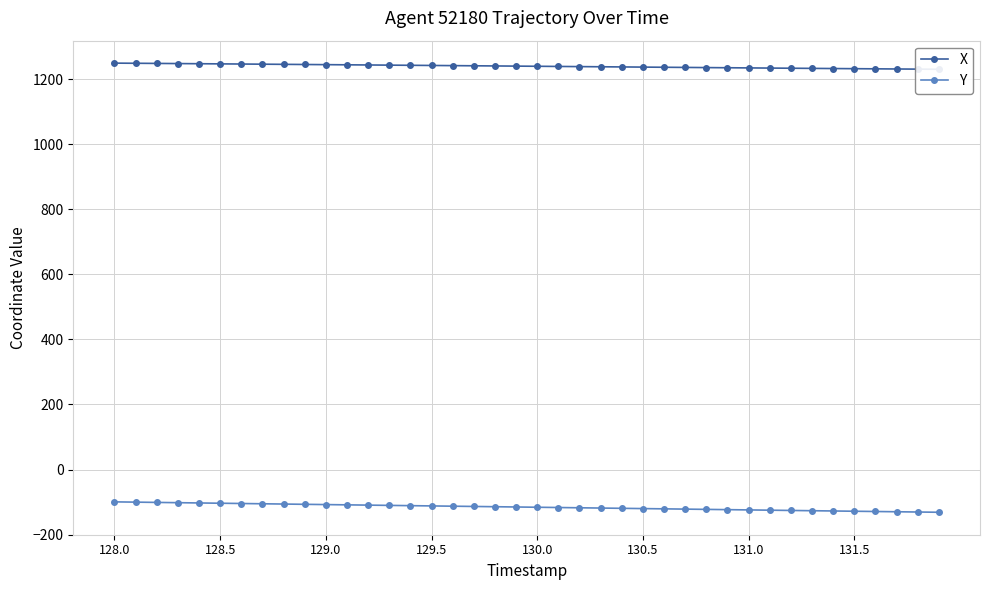

At which category does the chart reach its peak across all series?

128.0